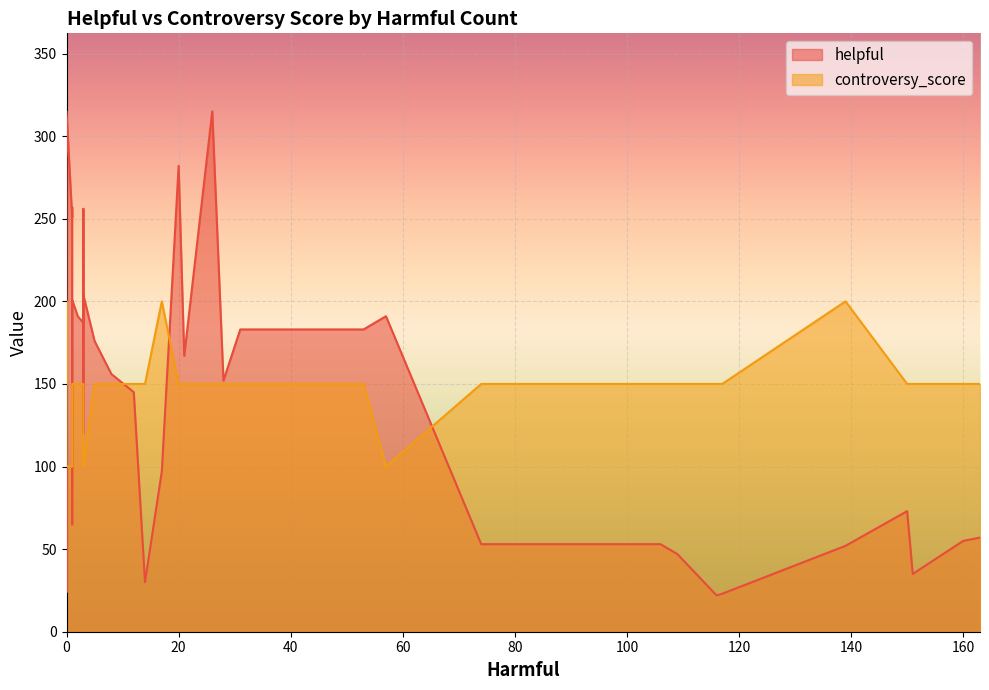

Count the number of categories in the chart.

35